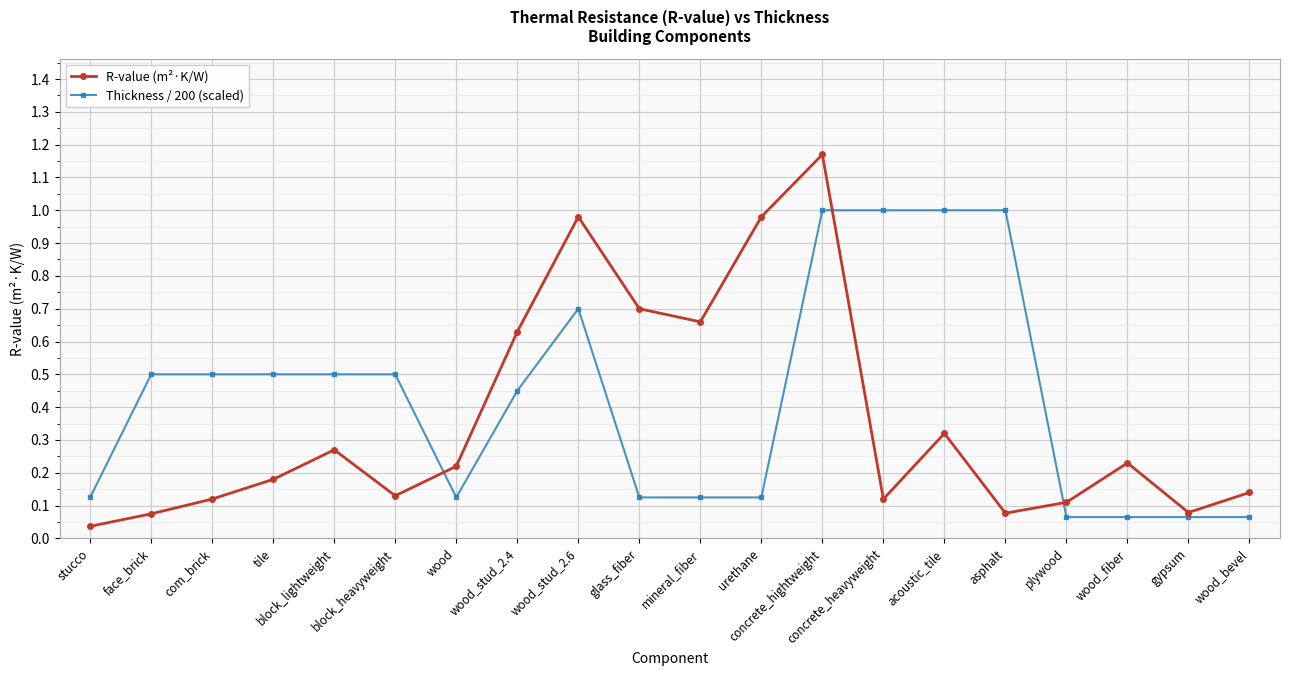

Which series has the largest range (max minus min)?

R-value (m²·K/W)